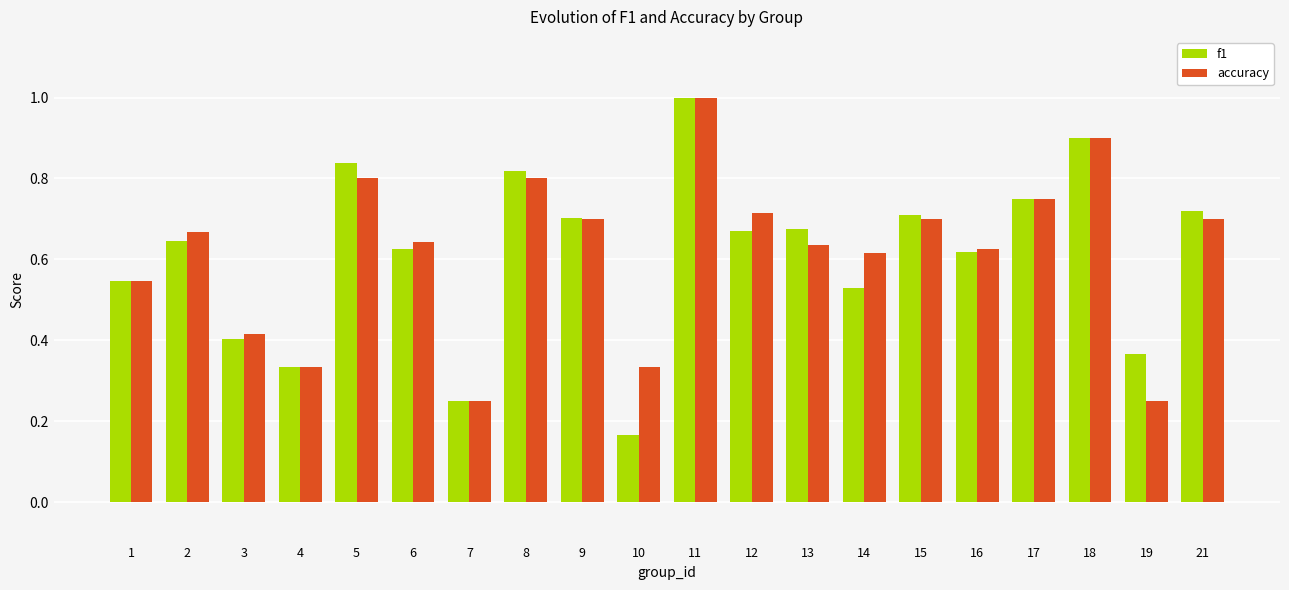

The value of accuracy at 11 is 0.4. True or false?

False